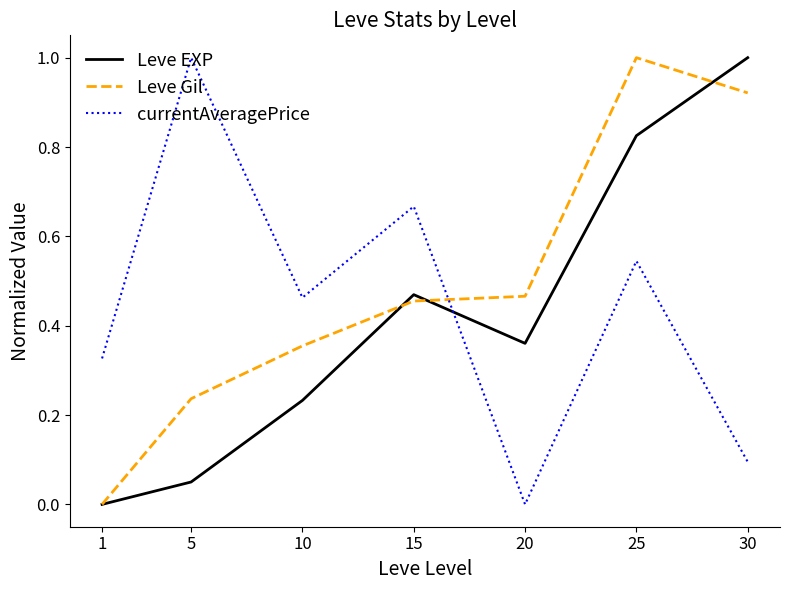

The value of Leve EXP at 20 is 0.1. True or false?

False